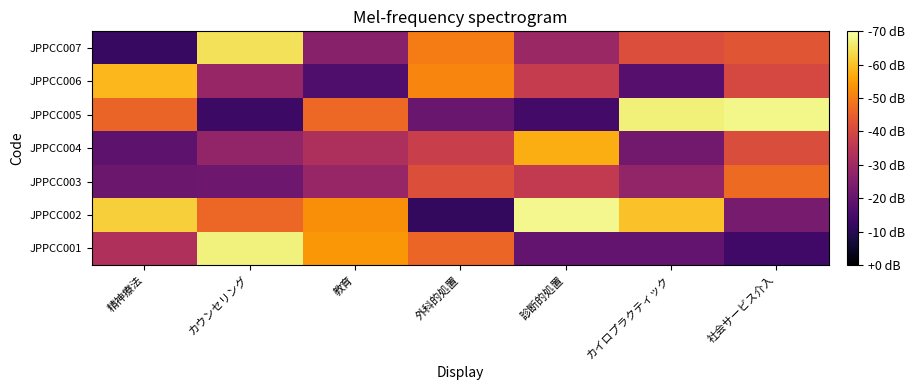

Rank the series by their maximum value, from highest to lowest.

JPPCC002, JPPCC005, JPPCC001, JPPCC007, JPPCC006, JPPCC004, JPPCC003